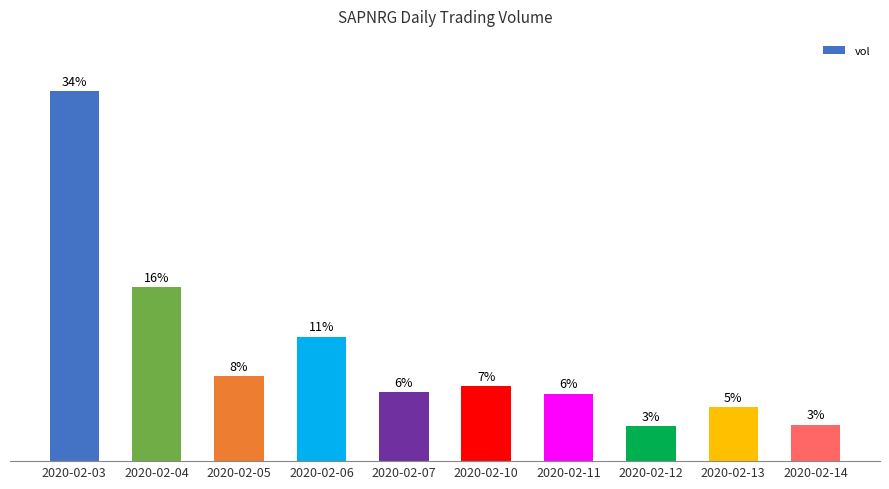

At which label is the value closest to 18?

2020-02-04